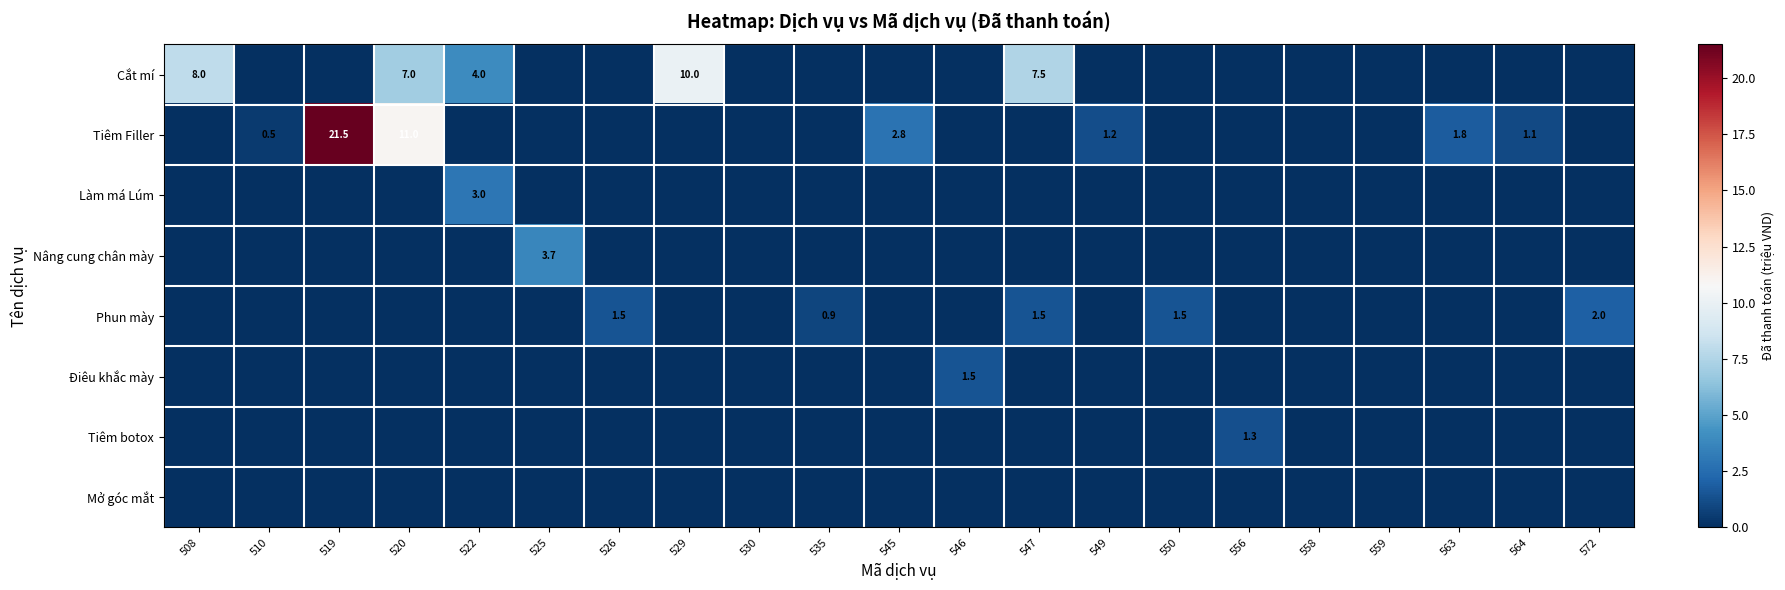

The value of Tiêm Filler at 563 is 0.7. True or false?

False